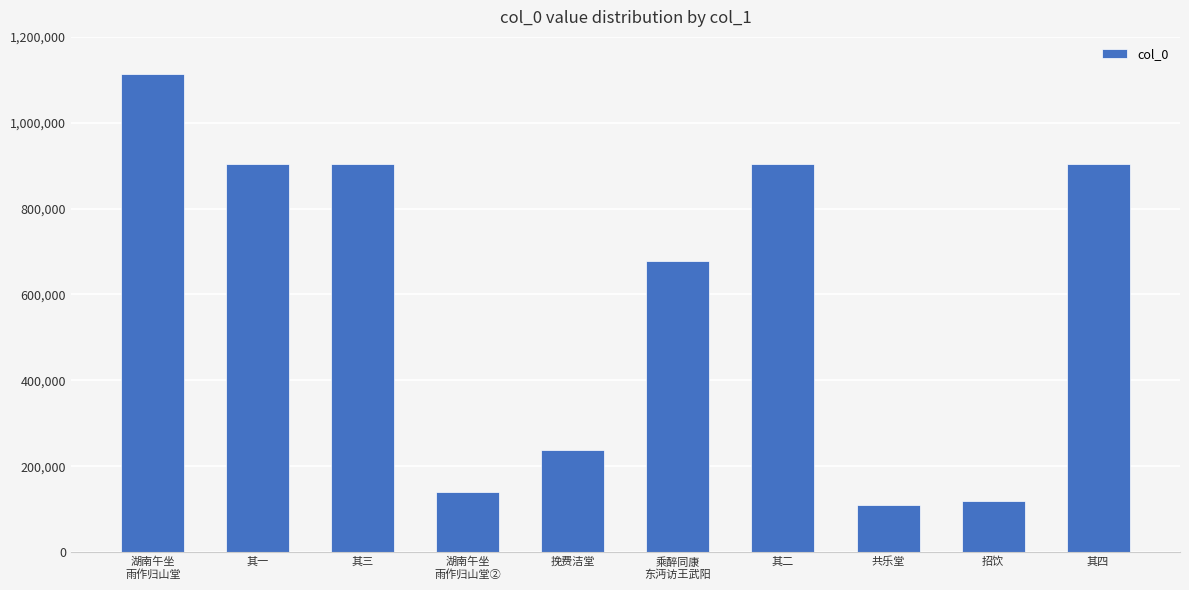

The value at 其二 is 249419. True or false?

False